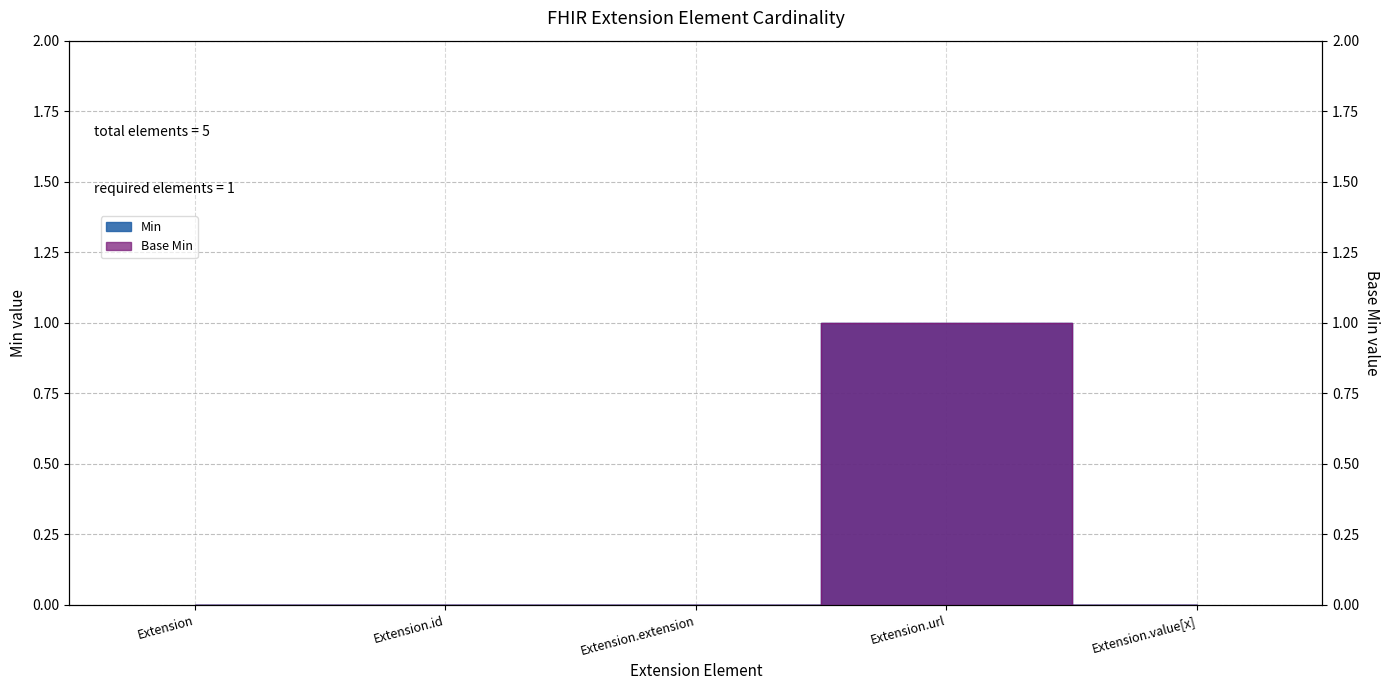

True or false: Min has more than 0 interior local peaks.

True